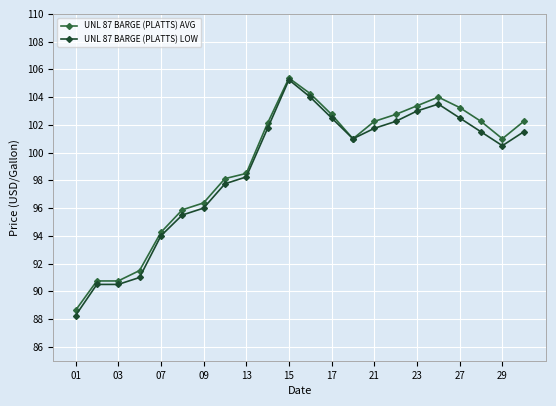

Does the chart display data point markers on the line(s)?

Yes